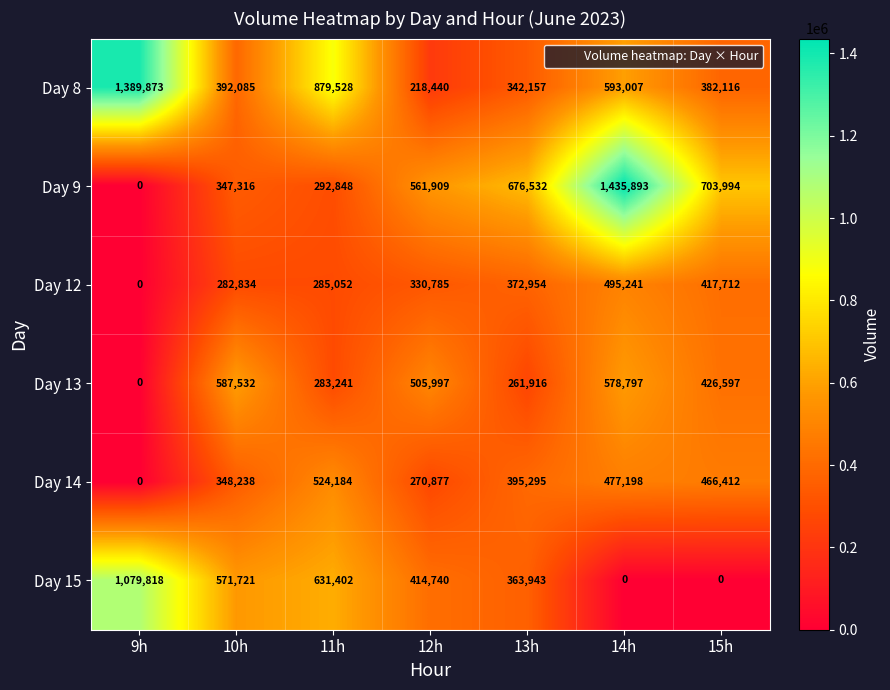

What is the average value of the Day 8 series?

599601